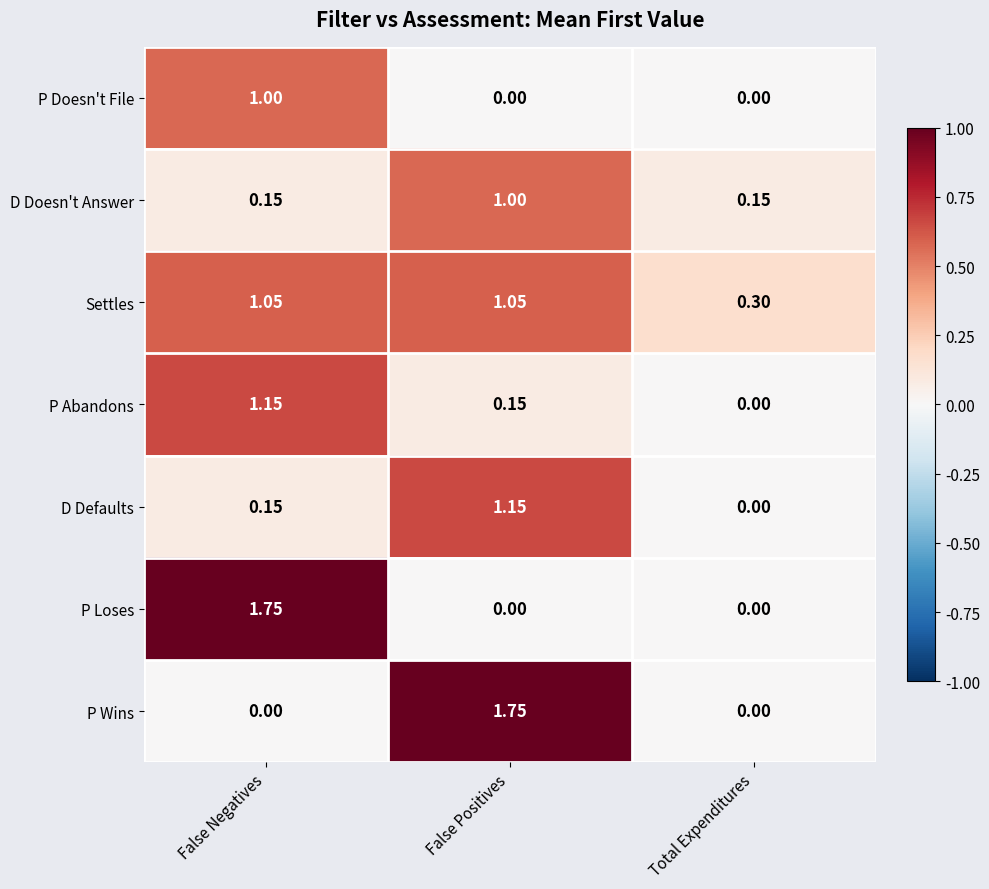

At which category is the sum across all series the highest?

False Negatives